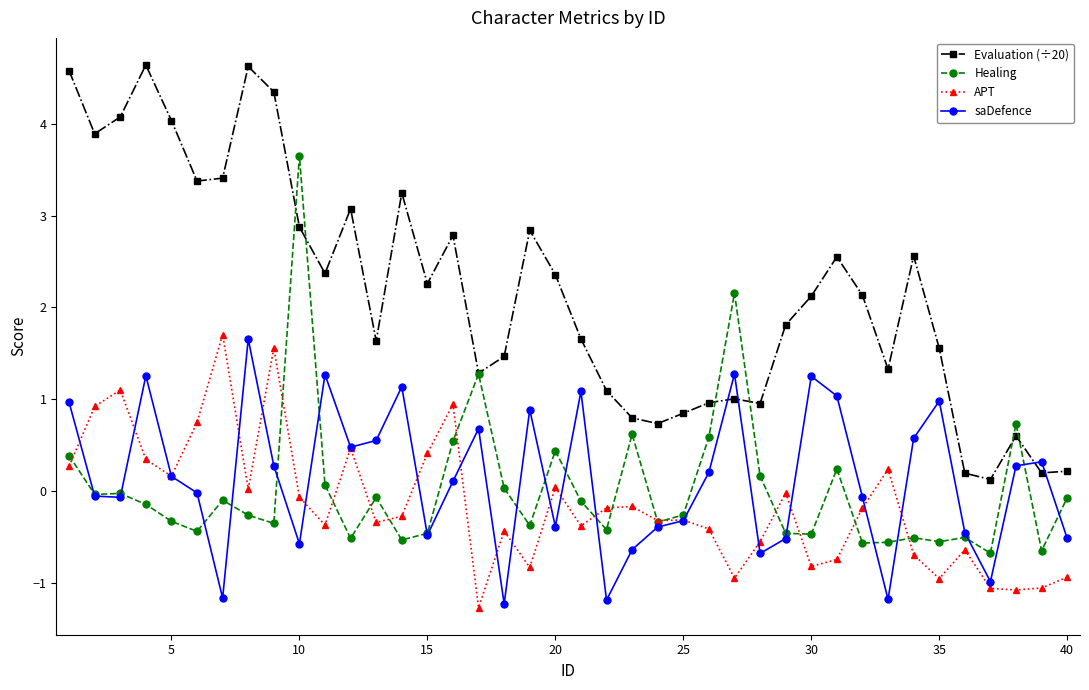

Which series has the largest range (max minus min)?

Evaluation (÷20)